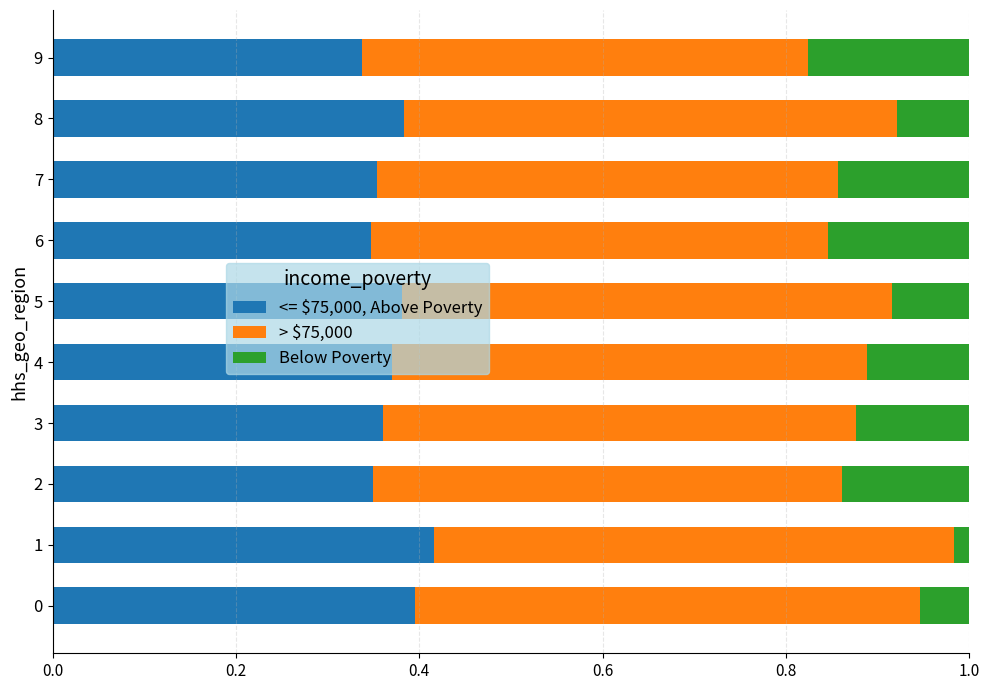

What is the sum of all <= $75,000, Above Poverty values?

3.7